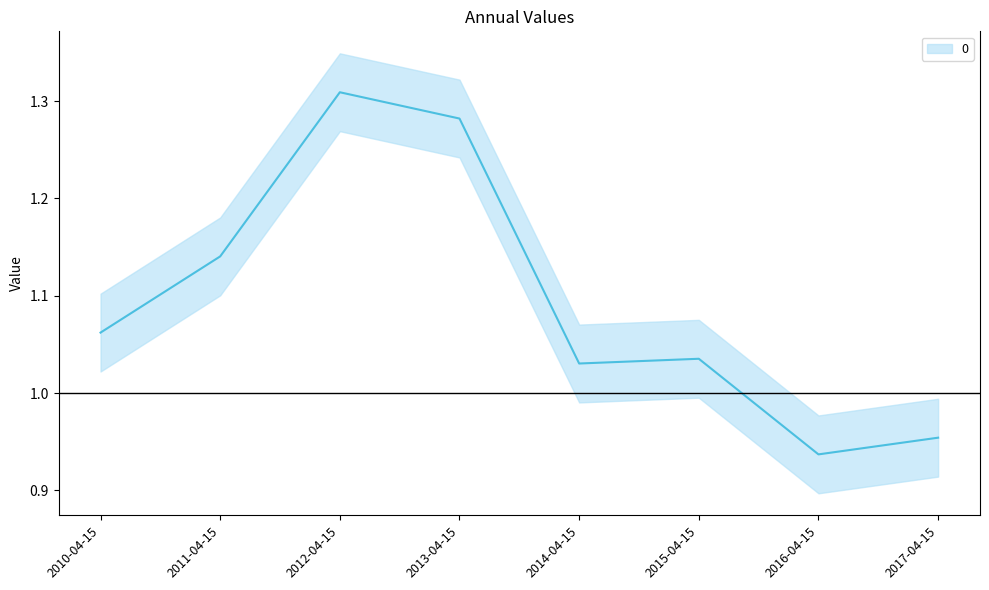

What is the difference between the second highest and minimum values?

0.3